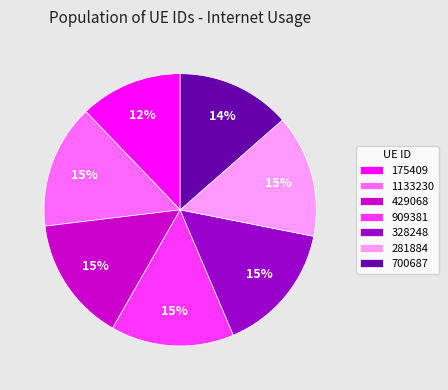

Count the number of slices in the pie.

7